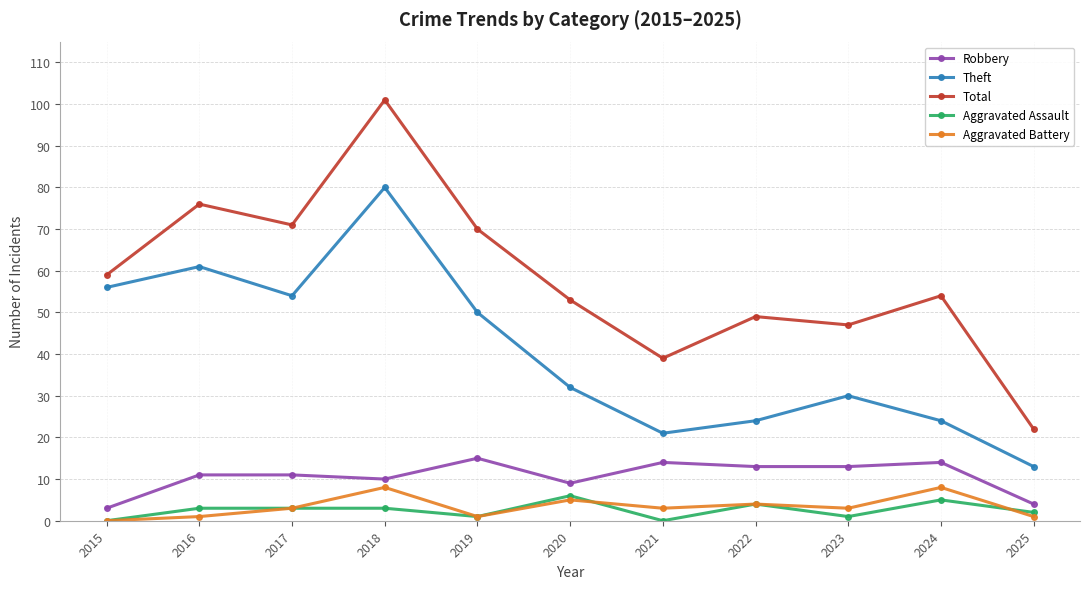

True or false: Aggravated Battery and Theft intersect in this chart.

False